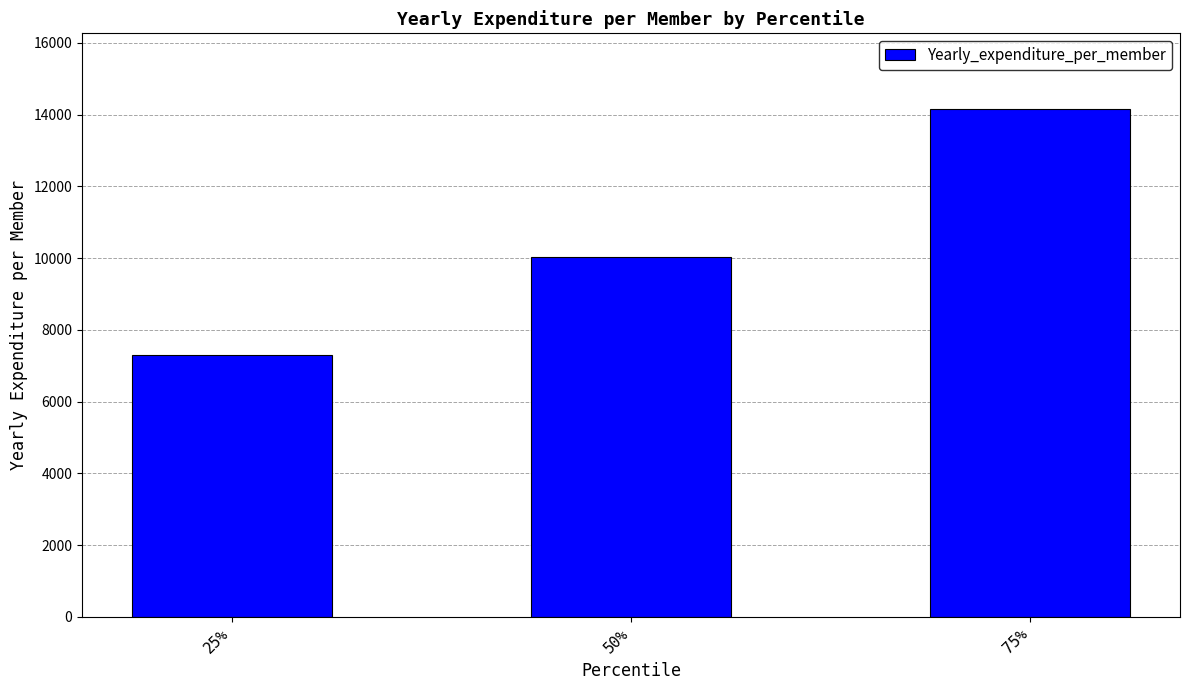

What is the label of the 3rd bar from the left?

75%